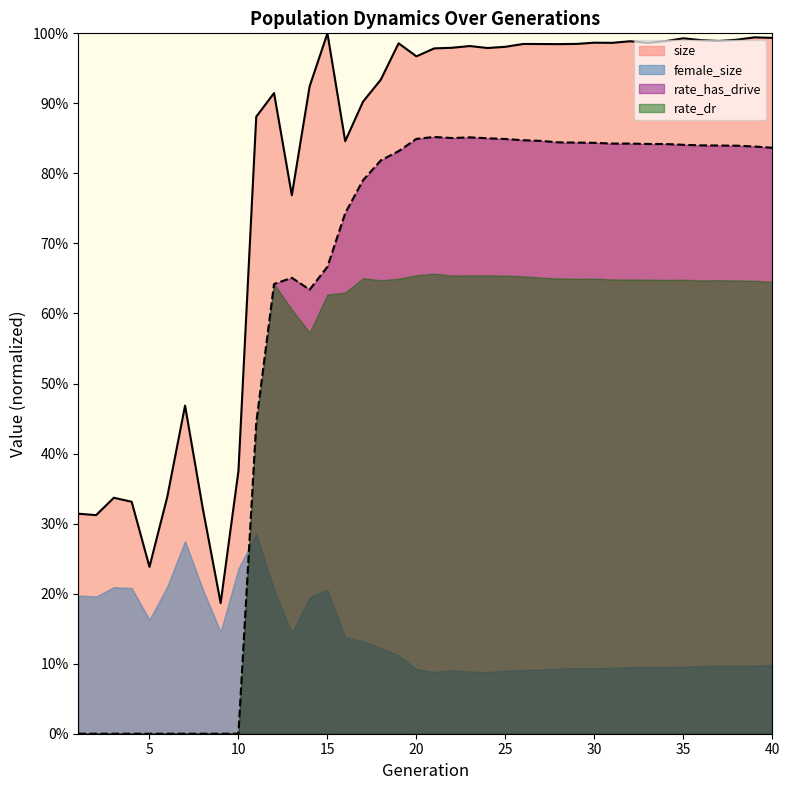

Rank the series by their maximum value, from lowest to highest.

female_size, rate_dr, rate_has_drive, size